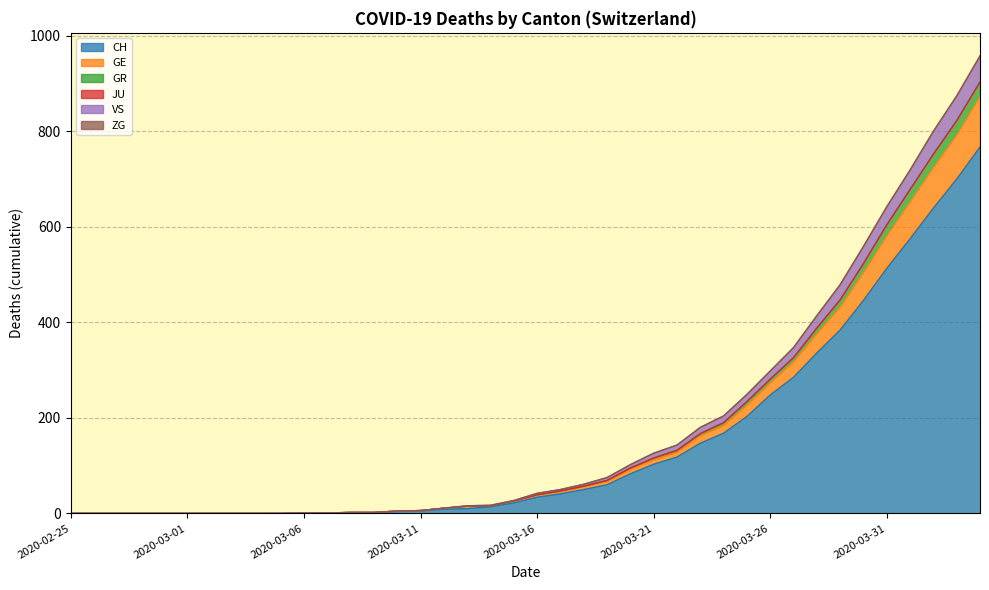

True or false: GE and GR cross at least once.

False